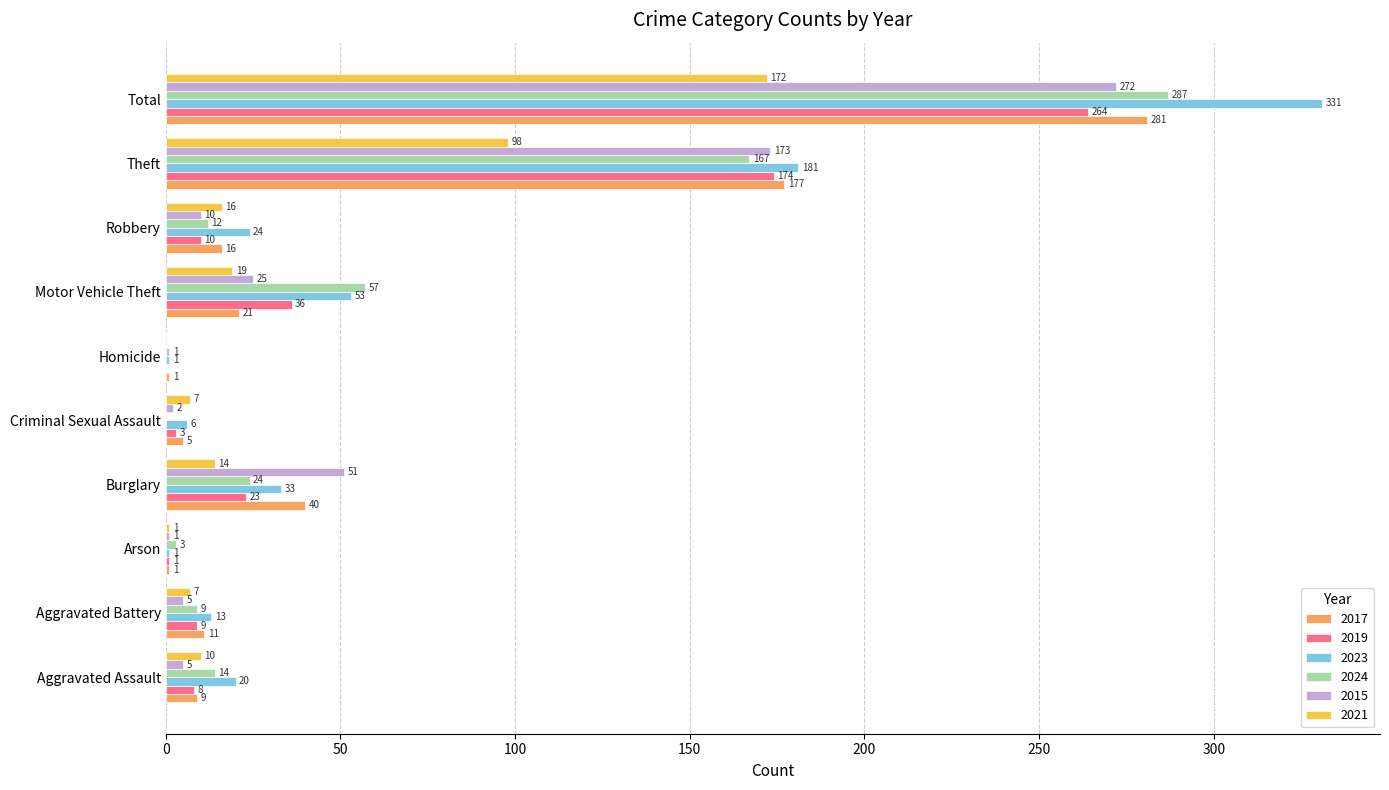

The 2017 series shows 22 at Burglary. True or false?

False